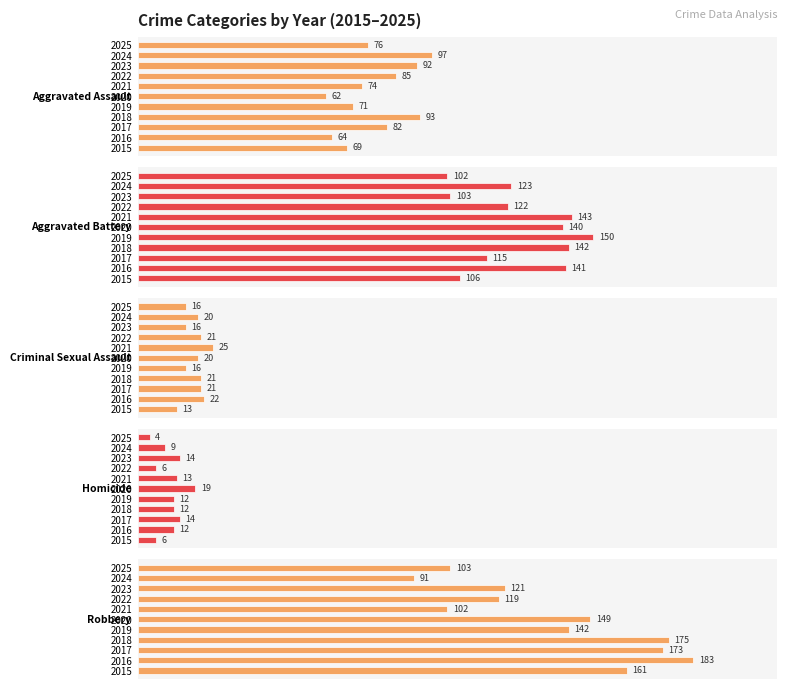

What is the approximate value of Aggravated Battery at 2015, to the nearest 5?

105